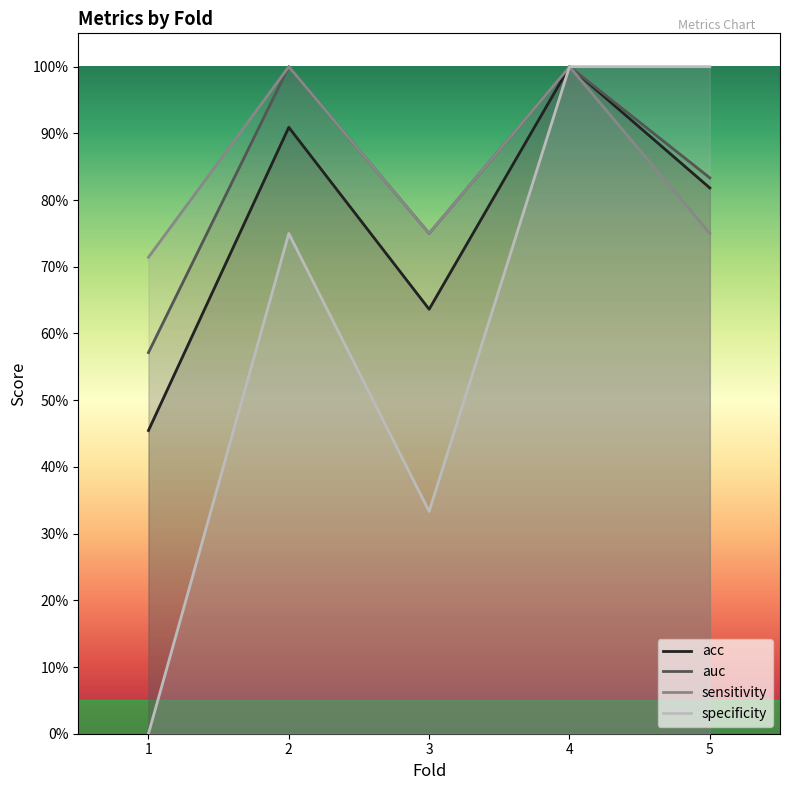

True or false: auc and acc cross at least once.

False